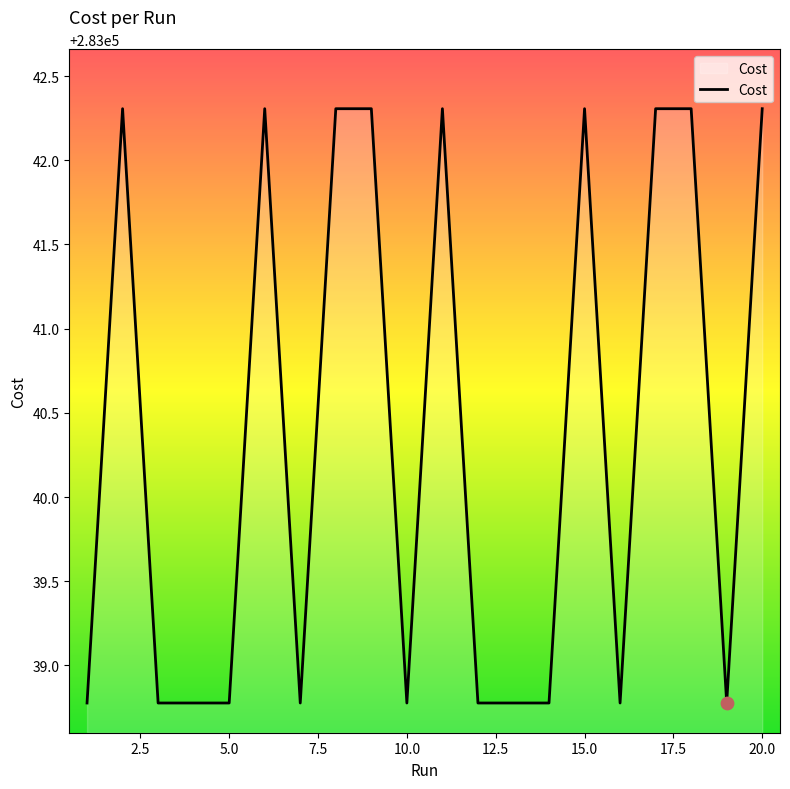

What is the difference between the maximum and minimum values?

3.5